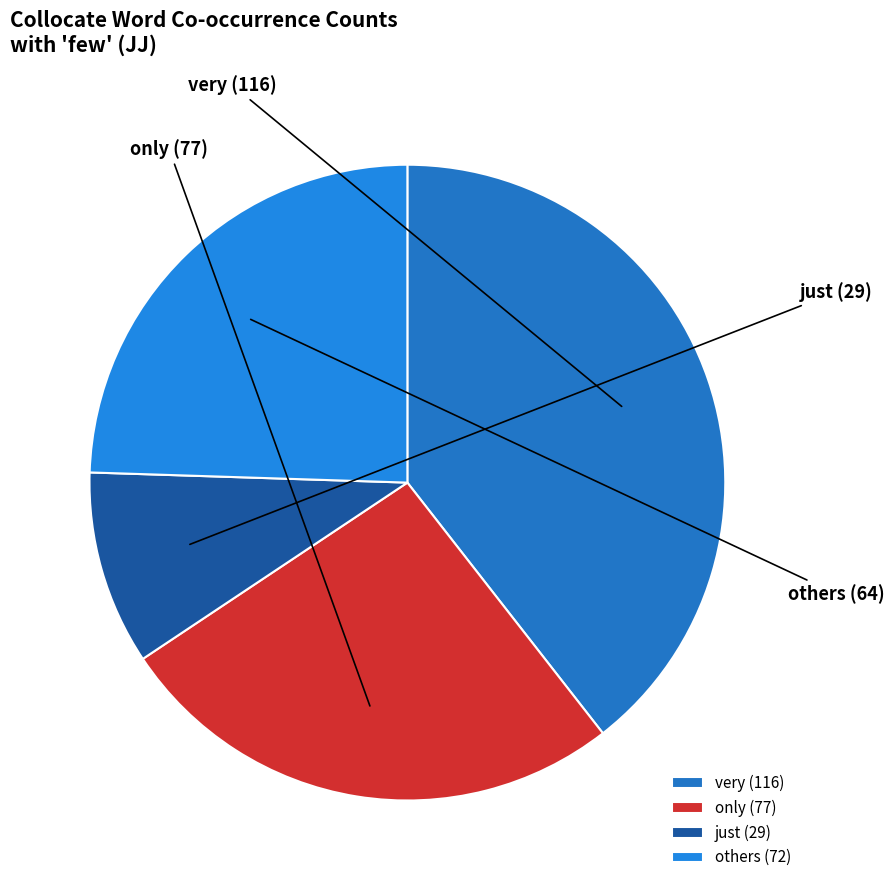

Is very the majority of the pie?

No